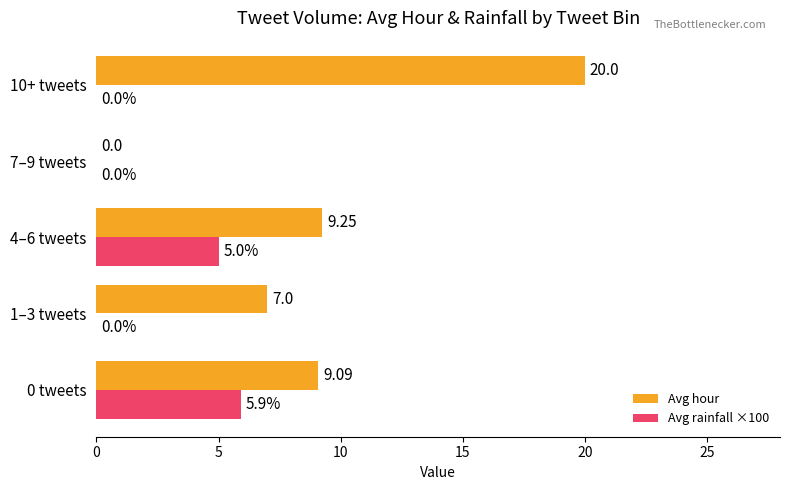

What is the sum of all Avg rainfall ×100 values?

10.9